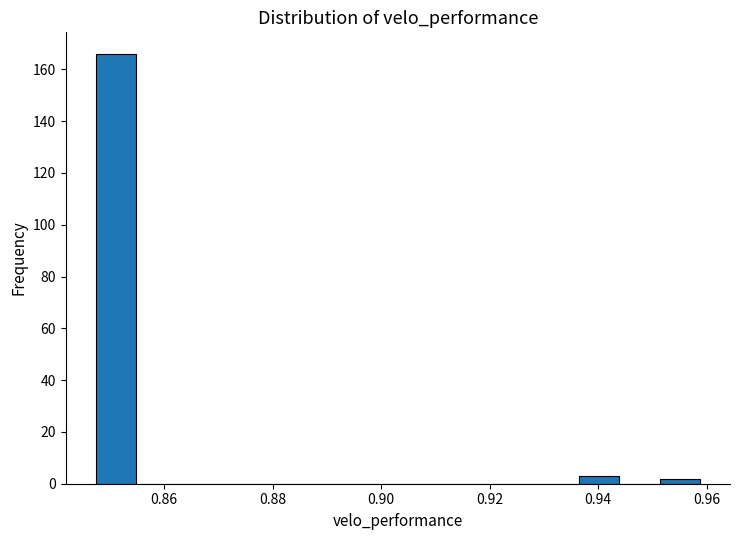

Read against the x-axis, roughly where is the centre of the tallest bar?

0.852